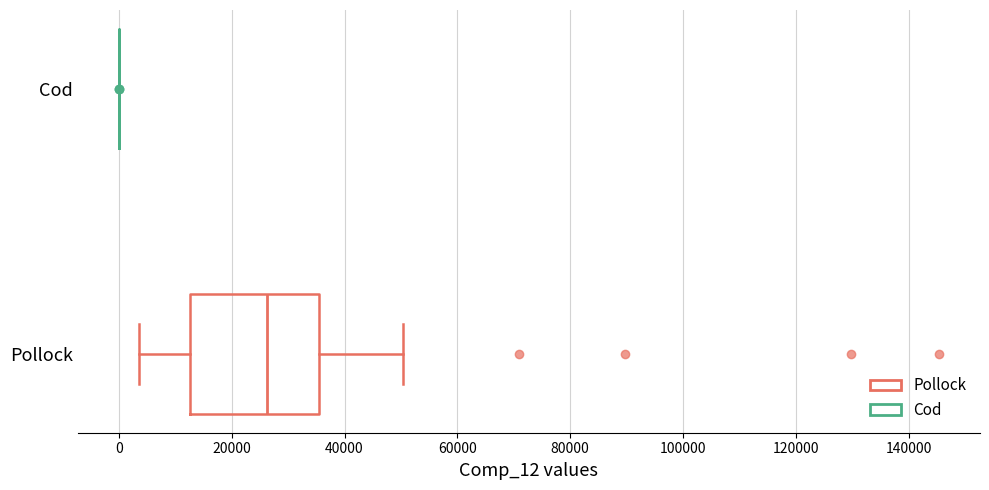

Reading bottom to top, transcribe this box plot: for each box, give where its median line is, the range the box spans, and where its two whiskers end, as read against the x-axis. The values are not printed on the chart, so give them approximately, as read against the axis.

Pollock: median 26000, box 12000 to 36000, whiskers 4000 to 50000
Cod: box collapsed to a line at 0, whiskers 0 to 0